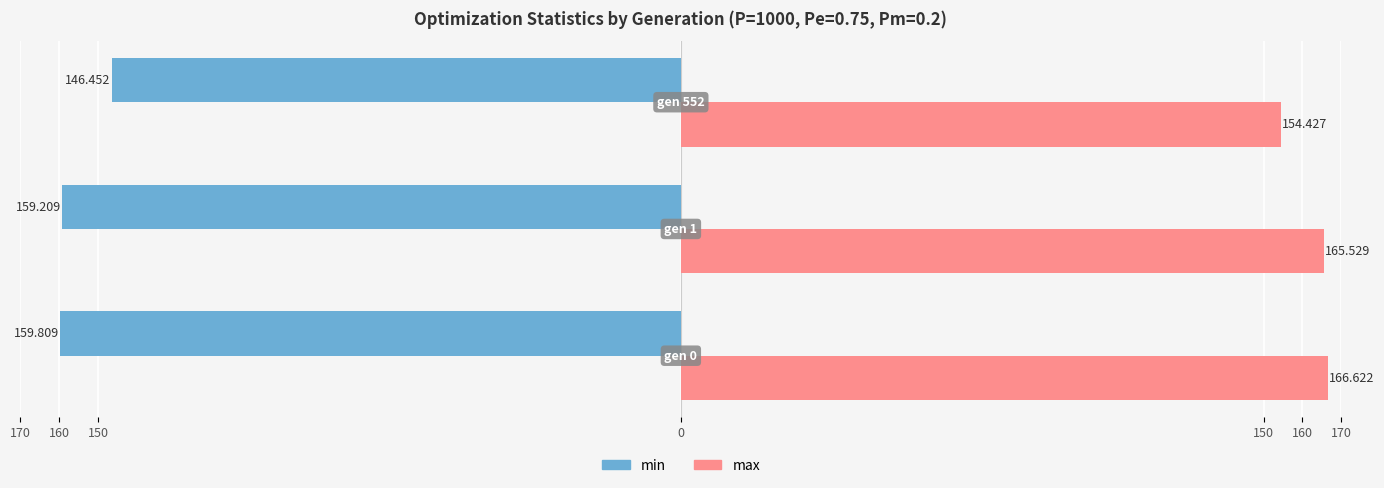

What are all the series names shown in the legend?

min, max